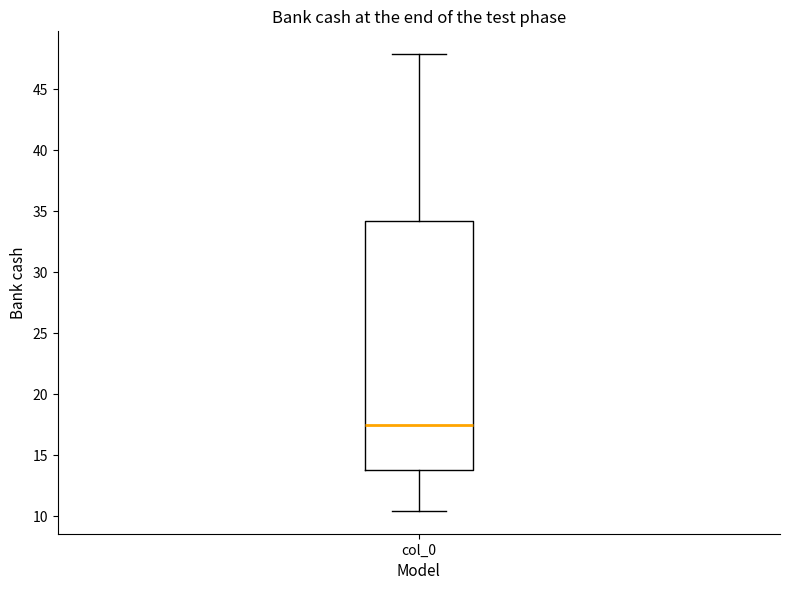

Read this box plot against the y-axis: the position of the median line, the range covered by the box, and the ends of both whiskers. The values are not printed on the chart, so give them approximately, as read against the axis.

median 17.5, box 14.0 to 34.0, whiskers 10.5 to 48.0